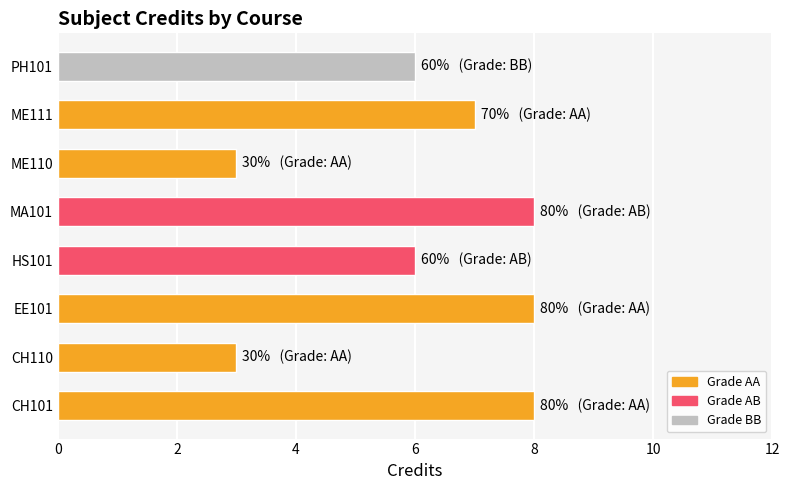

Approximately how many times larger is the value at PH101 compared to ME110?

2.0